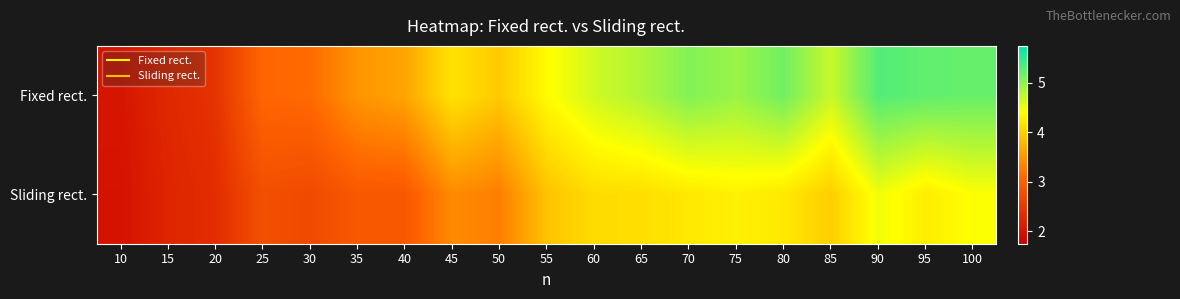

Rank the series by their average value, from lowest to highest.

Sliding rect., Fixed rect.